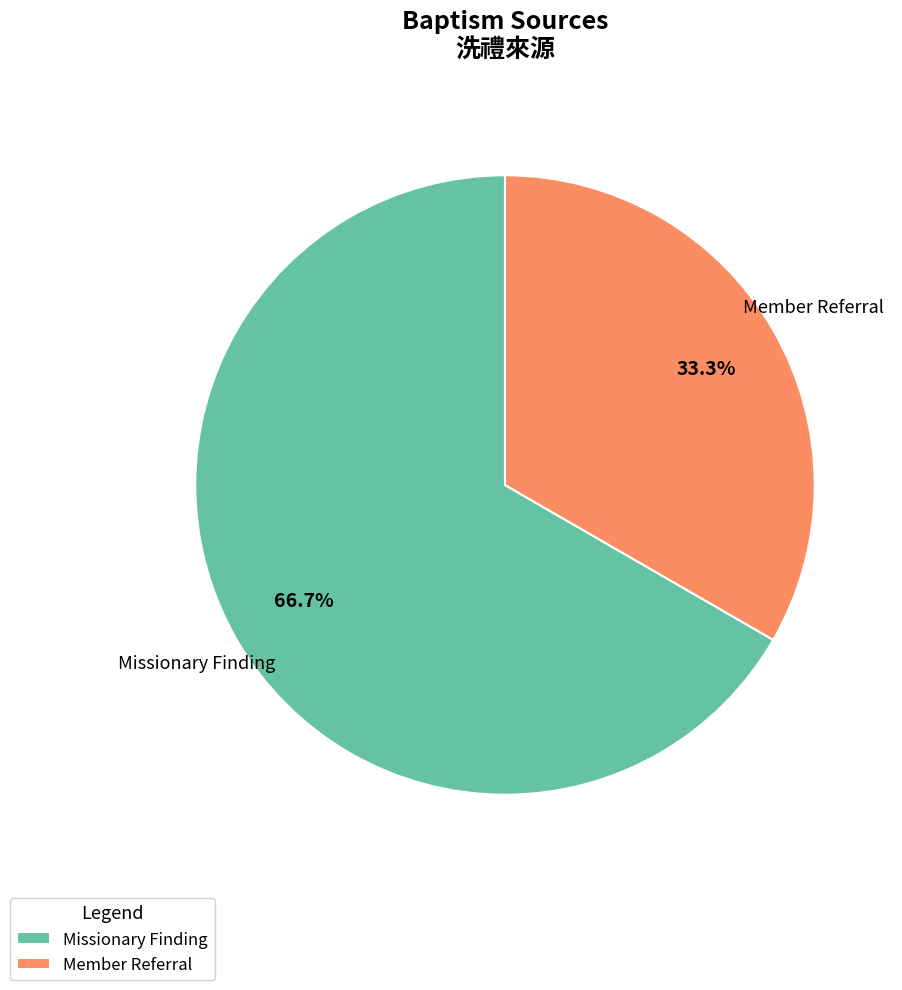

How much of the chart is everything except Missionary Finding?

33.3%